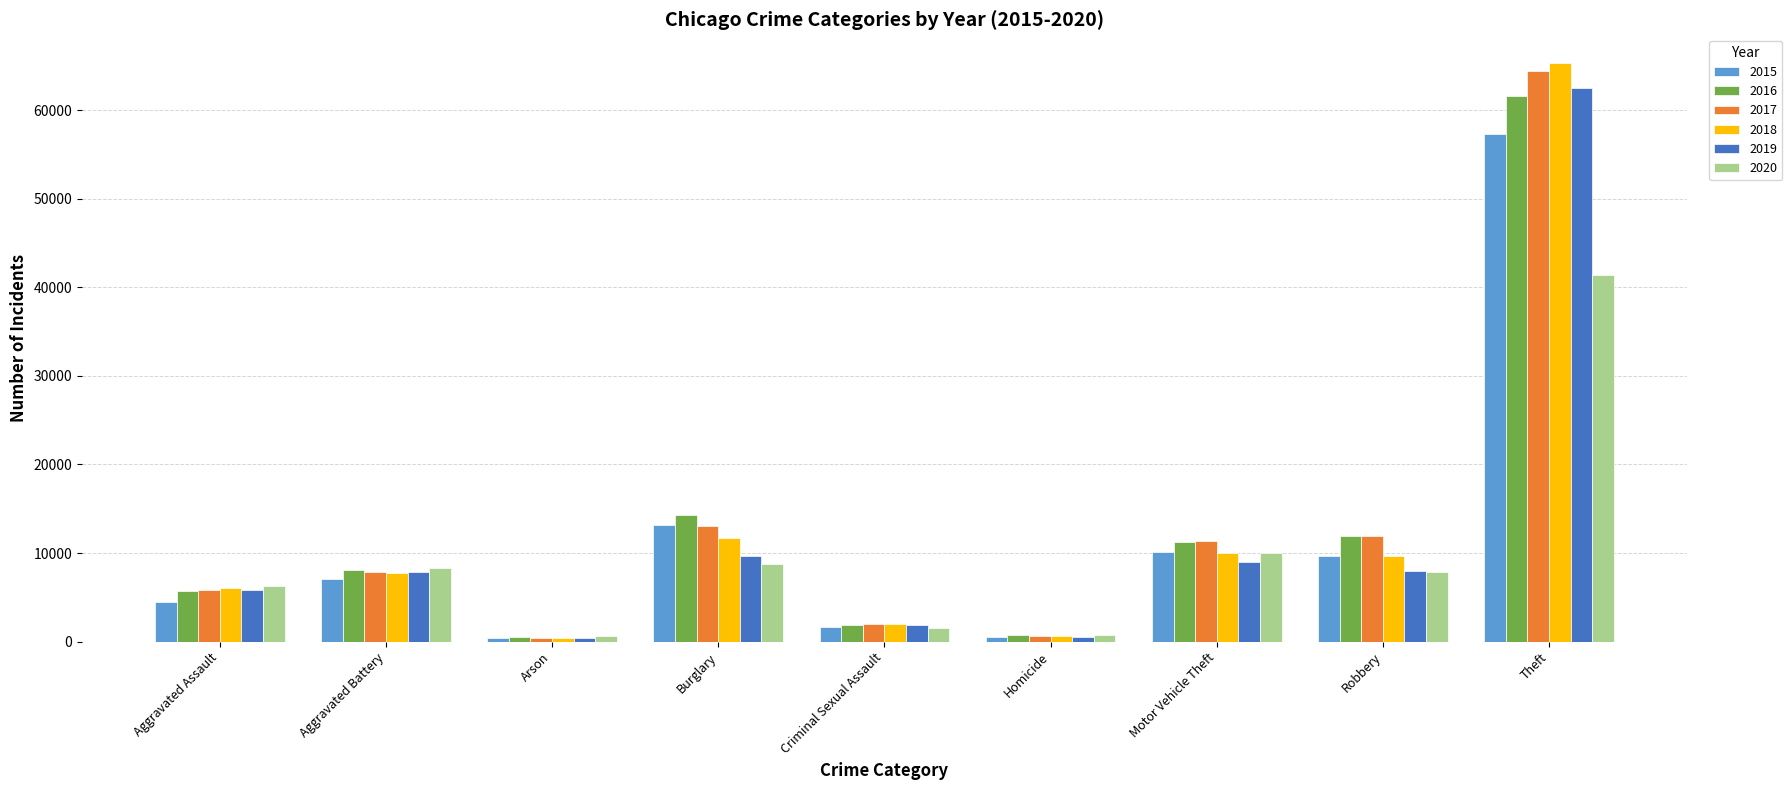

Which series has the largest range (max minus min)?

2018